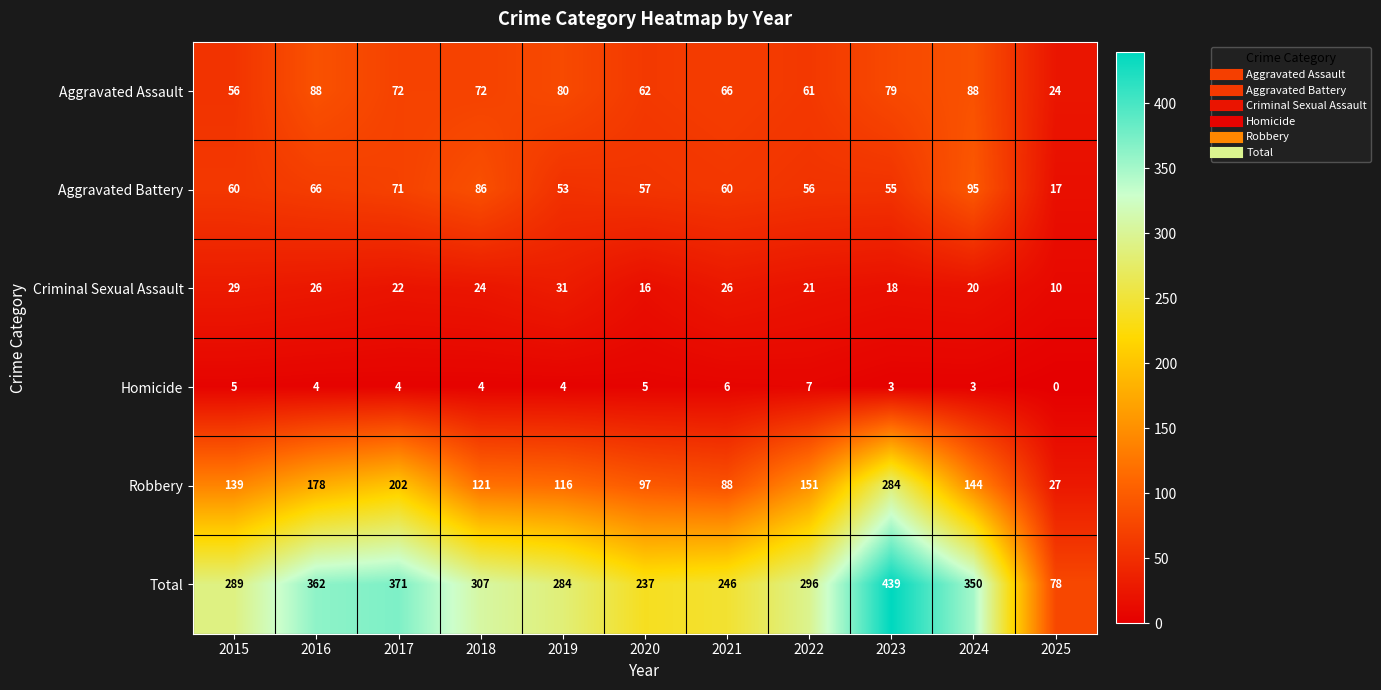

The value of Homicide at 2017 is 4. True or false?

True